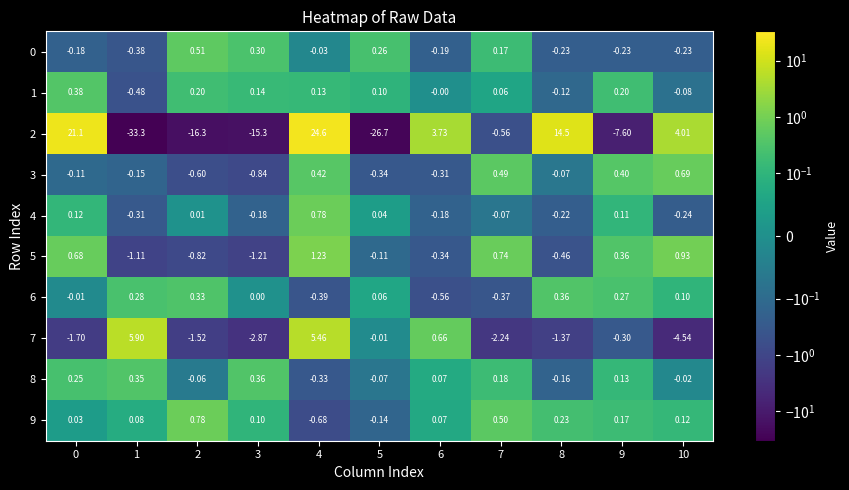

Is the value of 5 at 1 greater than the value of 9 at 10?

No